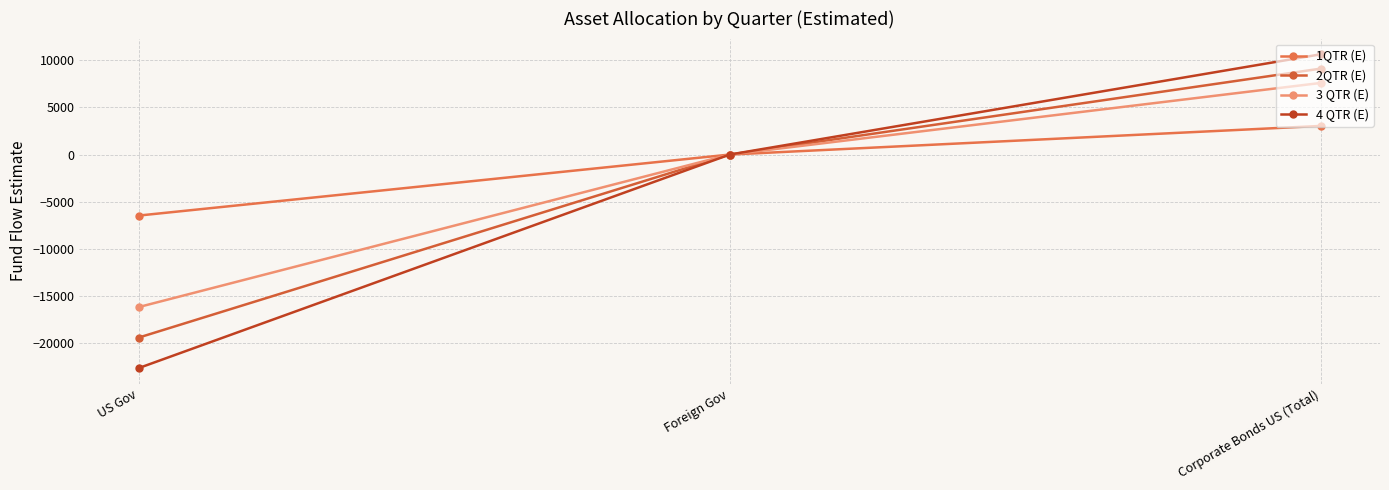

Is this an area chart (filled region under the line)?

No